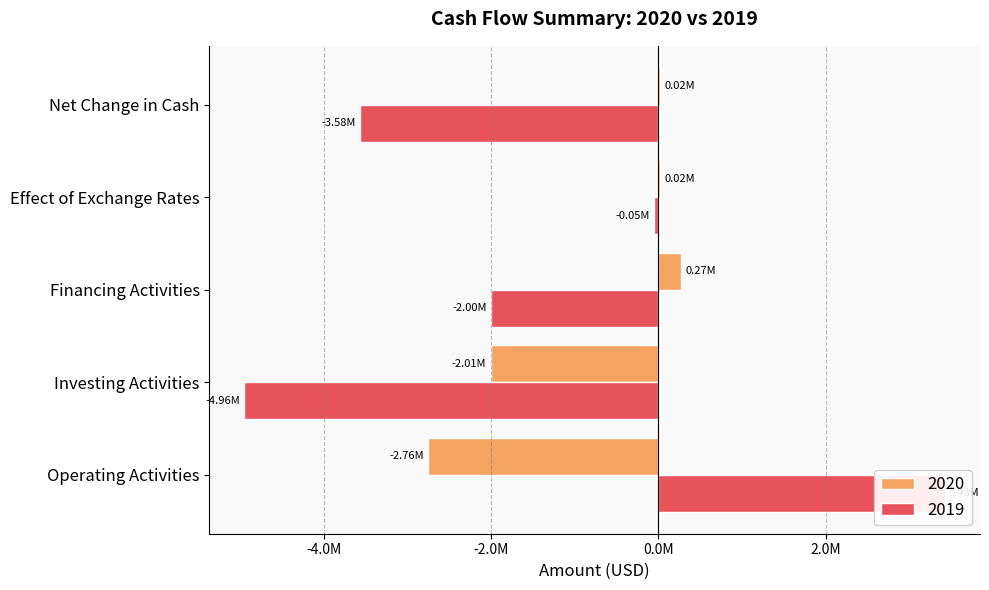

True or false: 2020 has a value of -2675667 at Investing Activities.

False